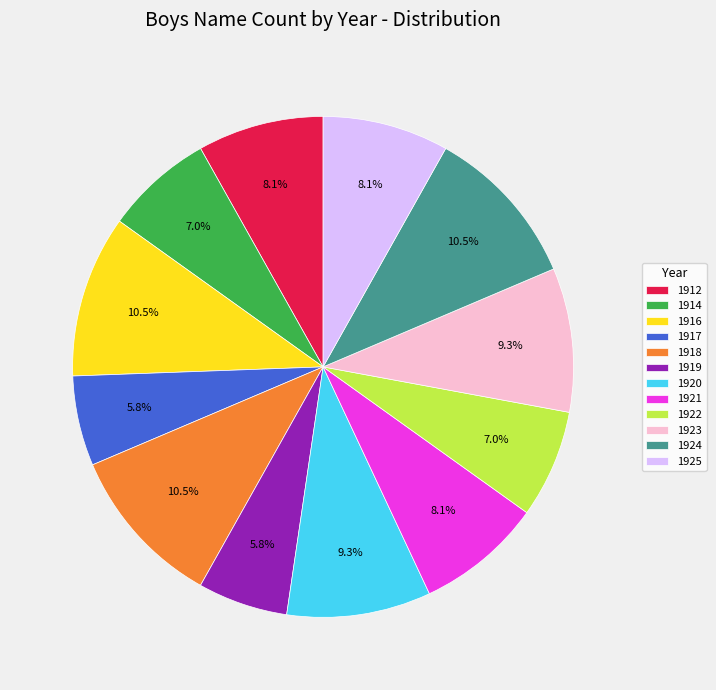

Is there a majority slice in this chart?

No